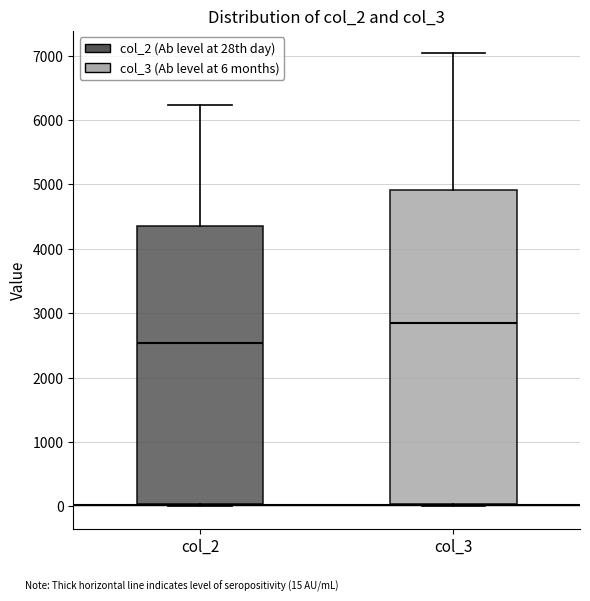

Where does the upper whisker of the box for col_2 end on the y-axis? The values are not printed on the chart, so give them approximately, as read against the axis.

6200